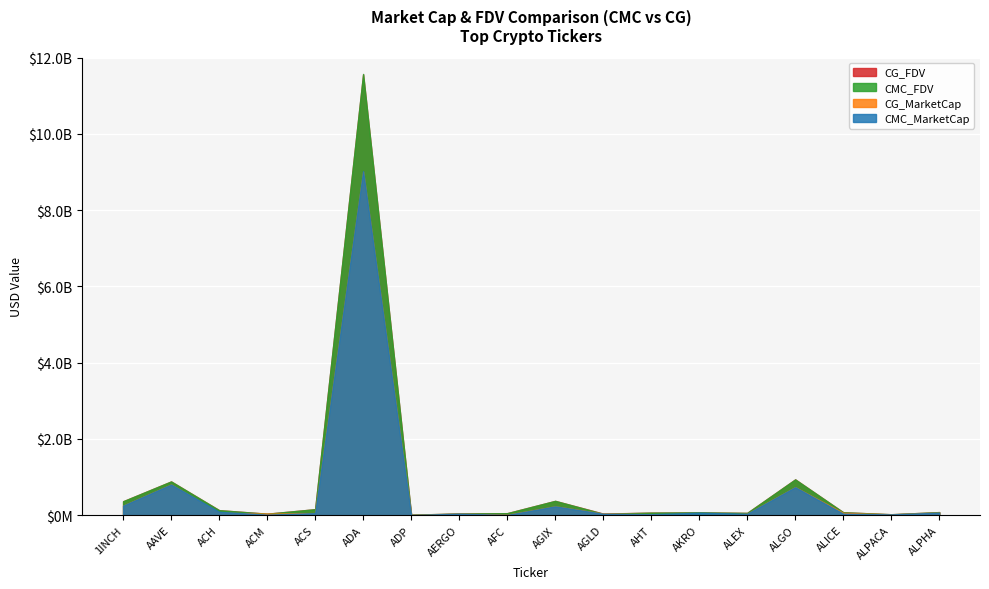

List the series in order of their peak value, highest first.

CMC_FDV, CG_FDV, CMC_MarketCap, CG_MarketCap